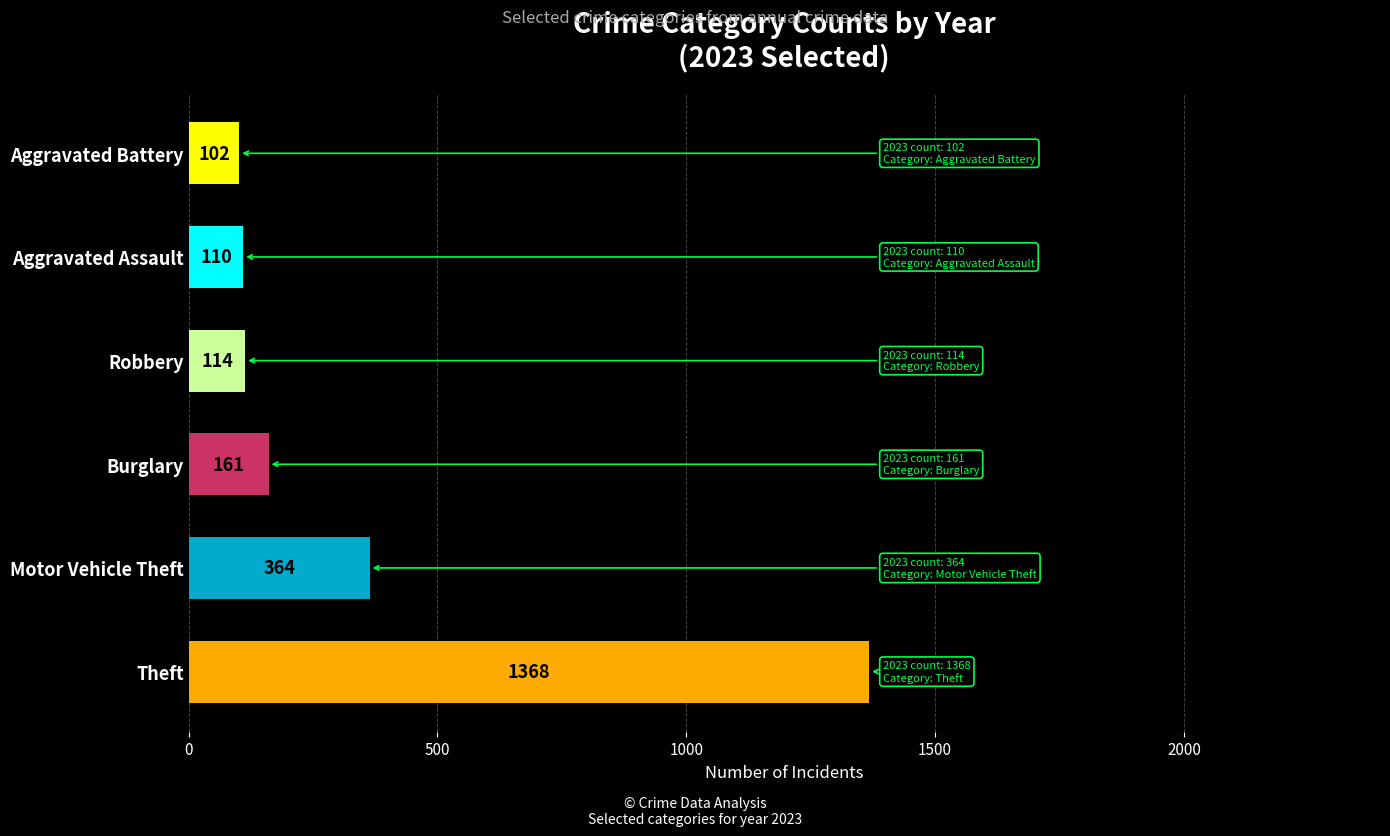

How many bars are there in total?

6